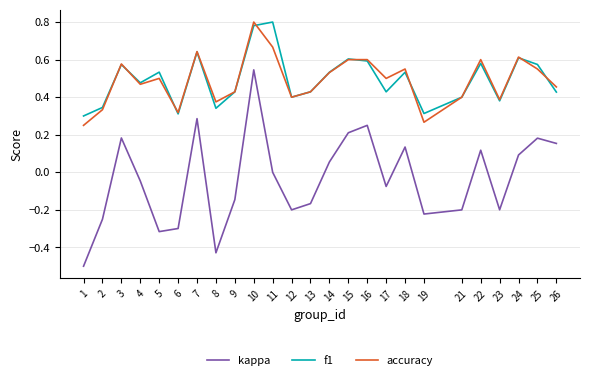

True or false: kappa has more than 1 points higher than both neighbors.

True